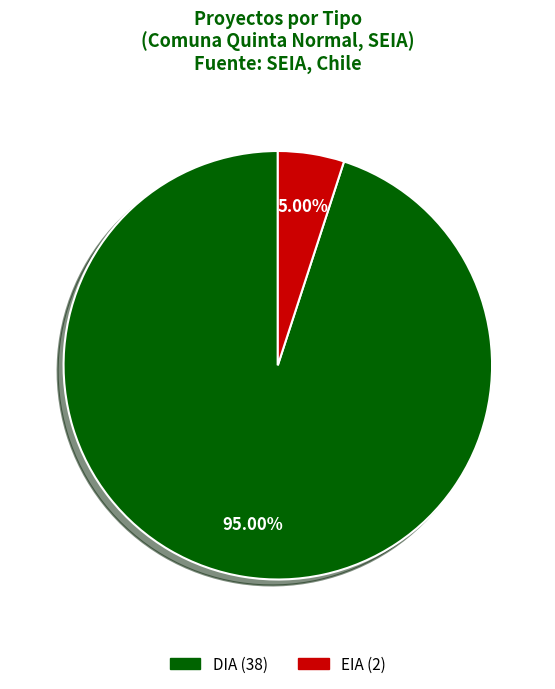

Does any single category account for the majority?

Yes